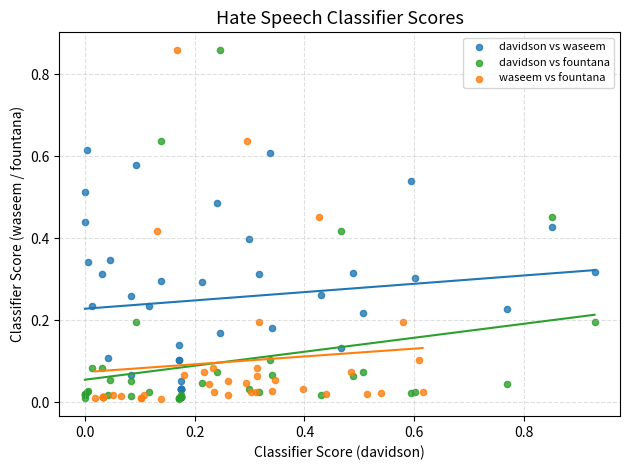

What are all the series names shown in the legend?

davidson vs waseem, davidson vs fountana, waseem vs fountana